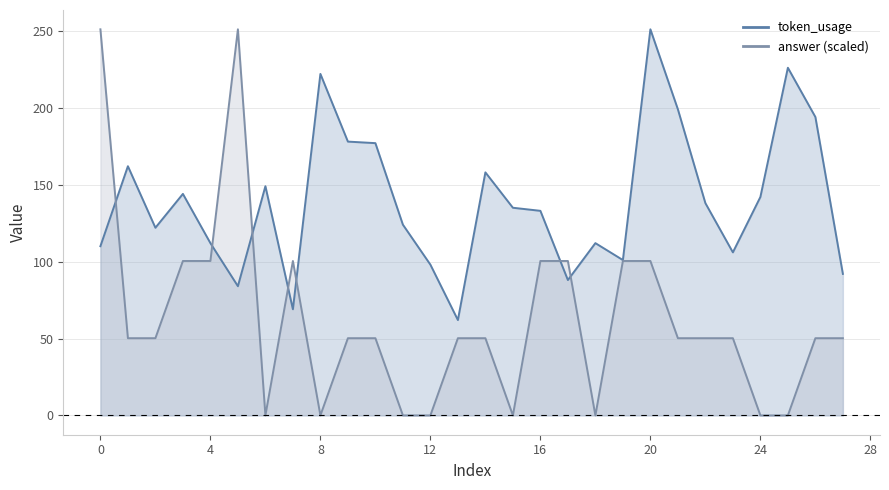

What is the greatest value displayed?

251.0